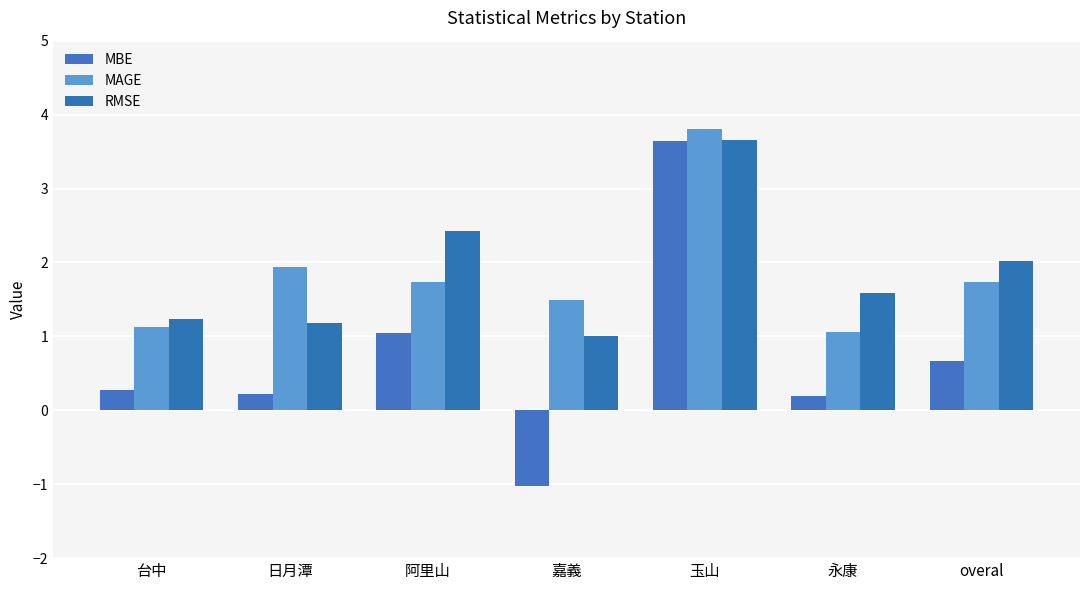

Where does the MBE series first go above 0?

台中